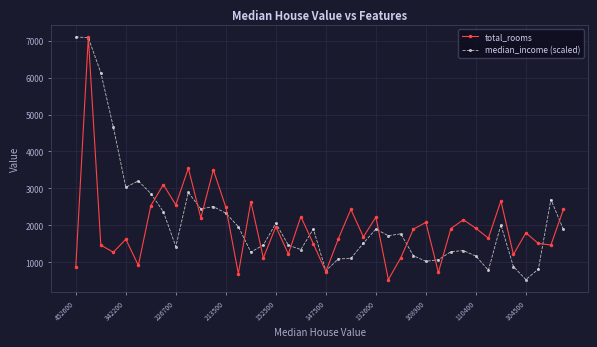

What is the smallest value displayed?

535.0